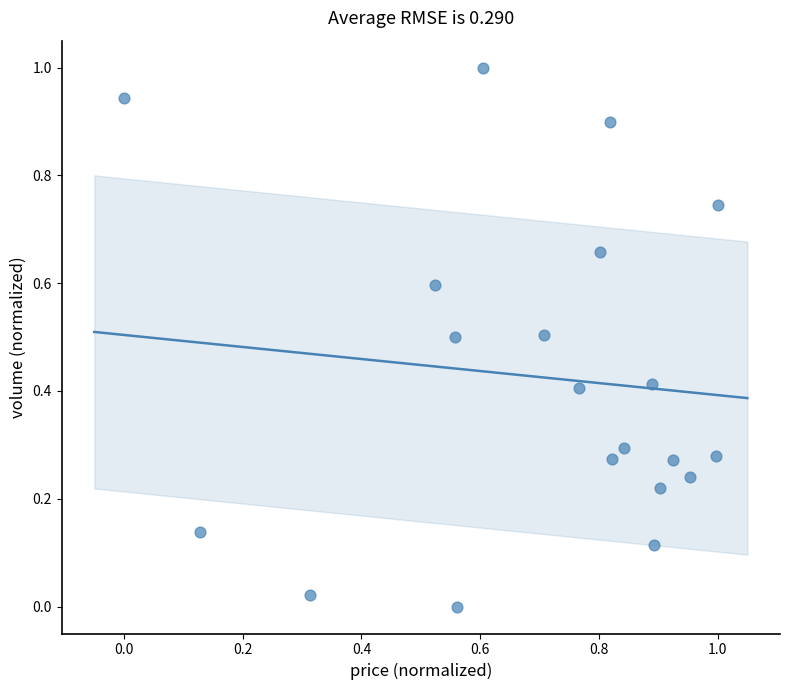

What is the range of Y values (max minus min)?

1.0